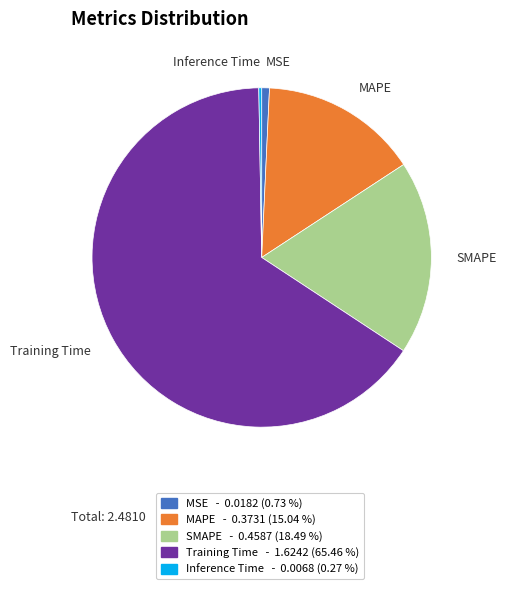

Combined, do Training Time and MSE account for over 50%?

Yes